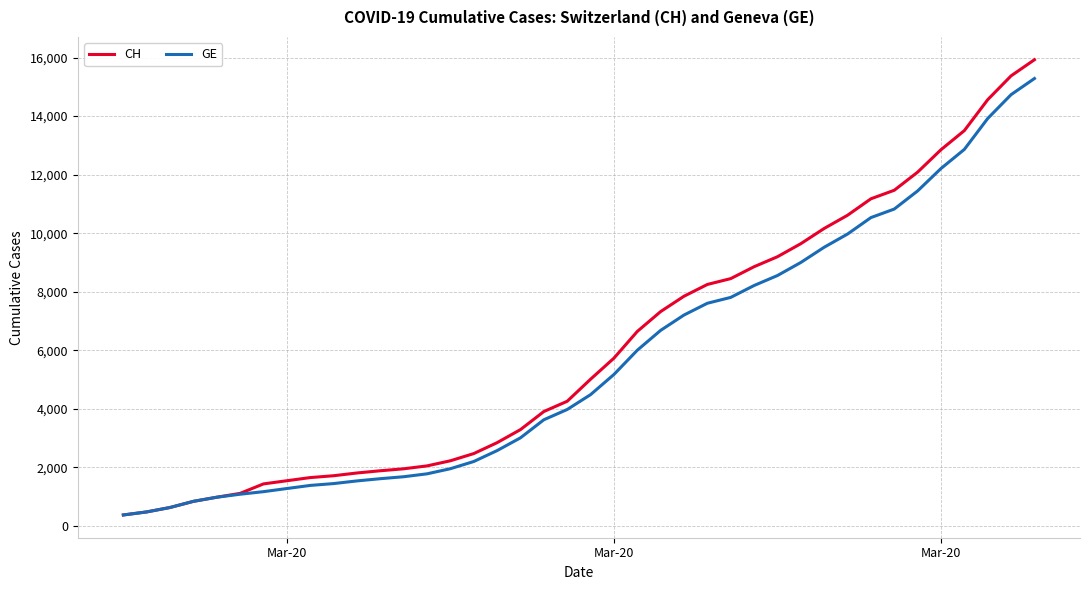

Which series has the widest spread of values?

CH